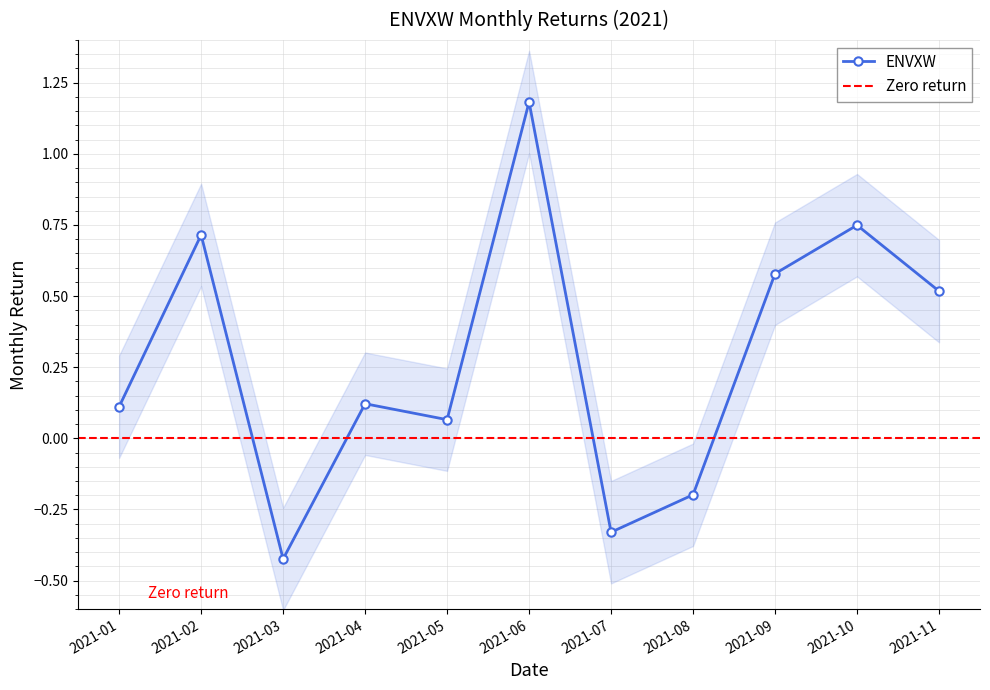

What is the highest value of the ENVXW series?

1.2